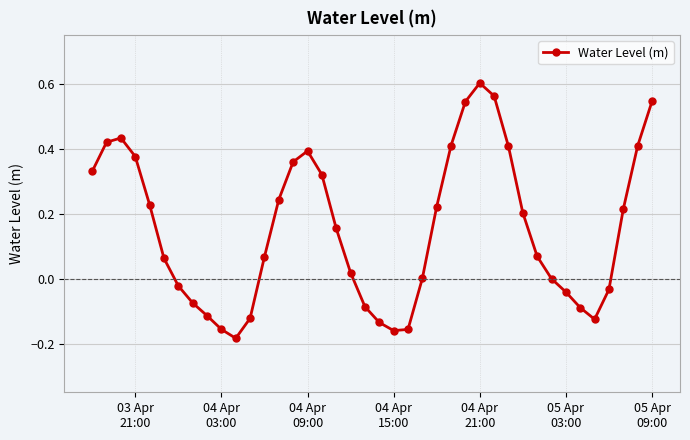

How many interior local valleys (lower than both neighbors) does the data have?

3